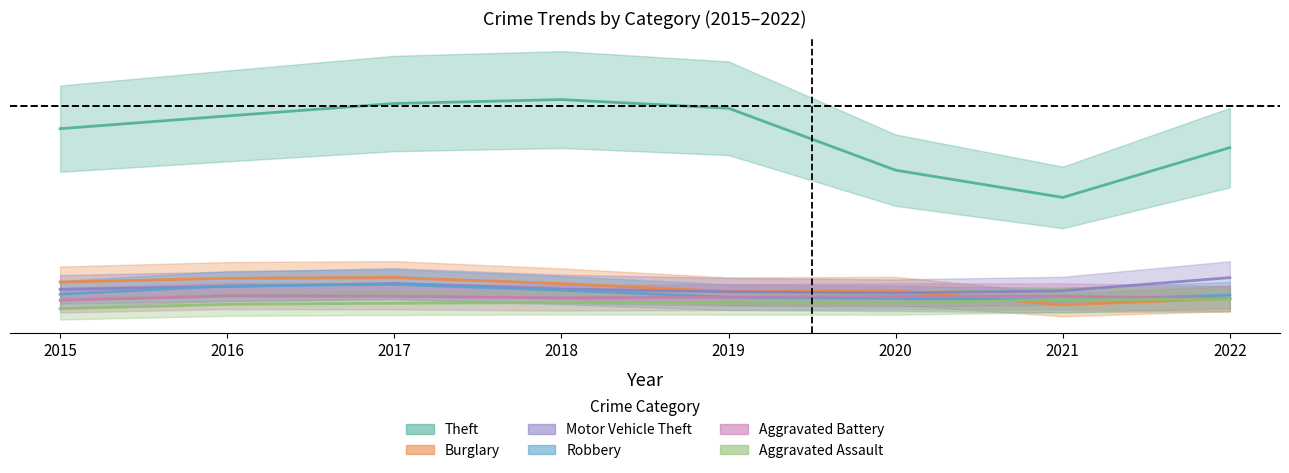

Does the chart display data point markers on the line(s)?

No